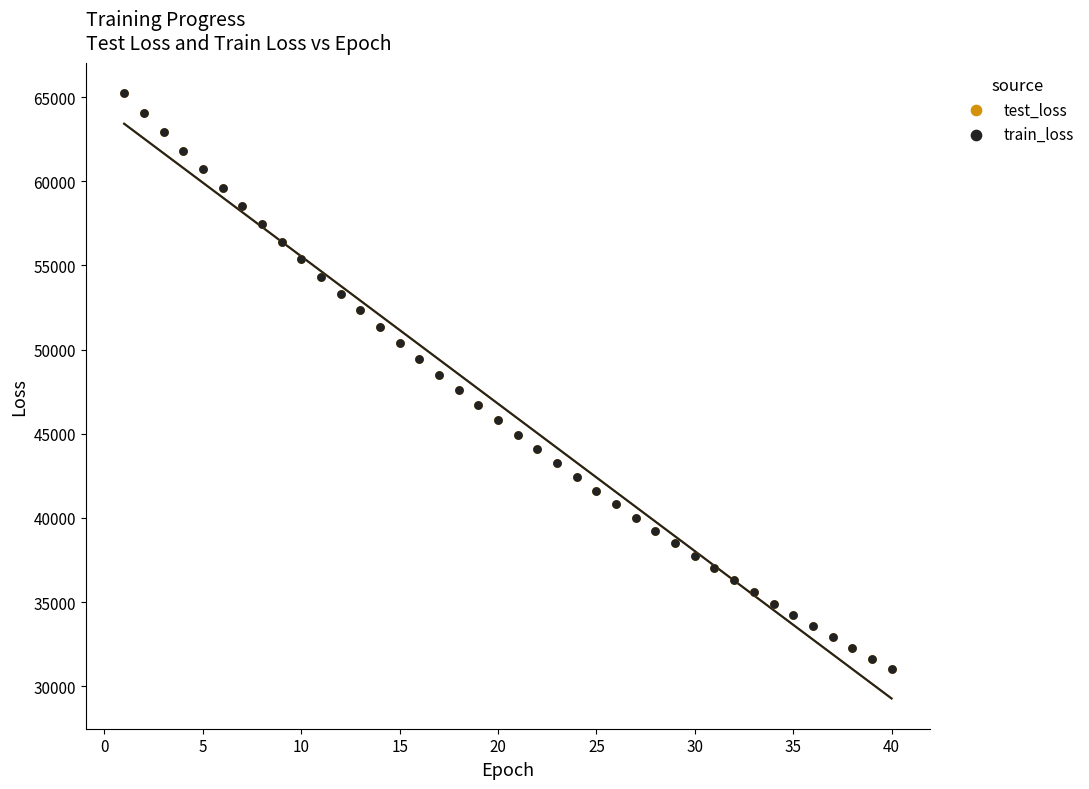

What are all the series names shown in the legend?

test_loss, train_loss